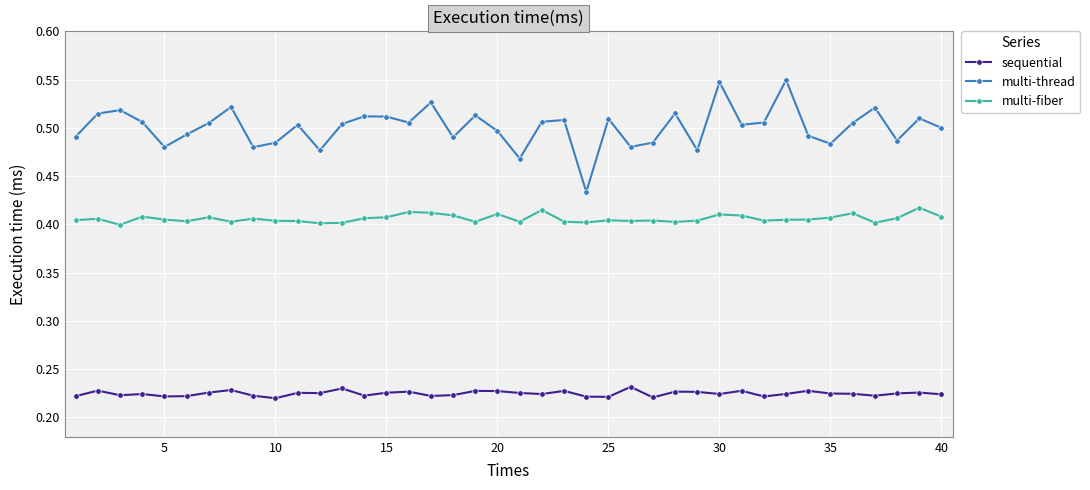

Which series has the largest total across all categories?

multi-thread